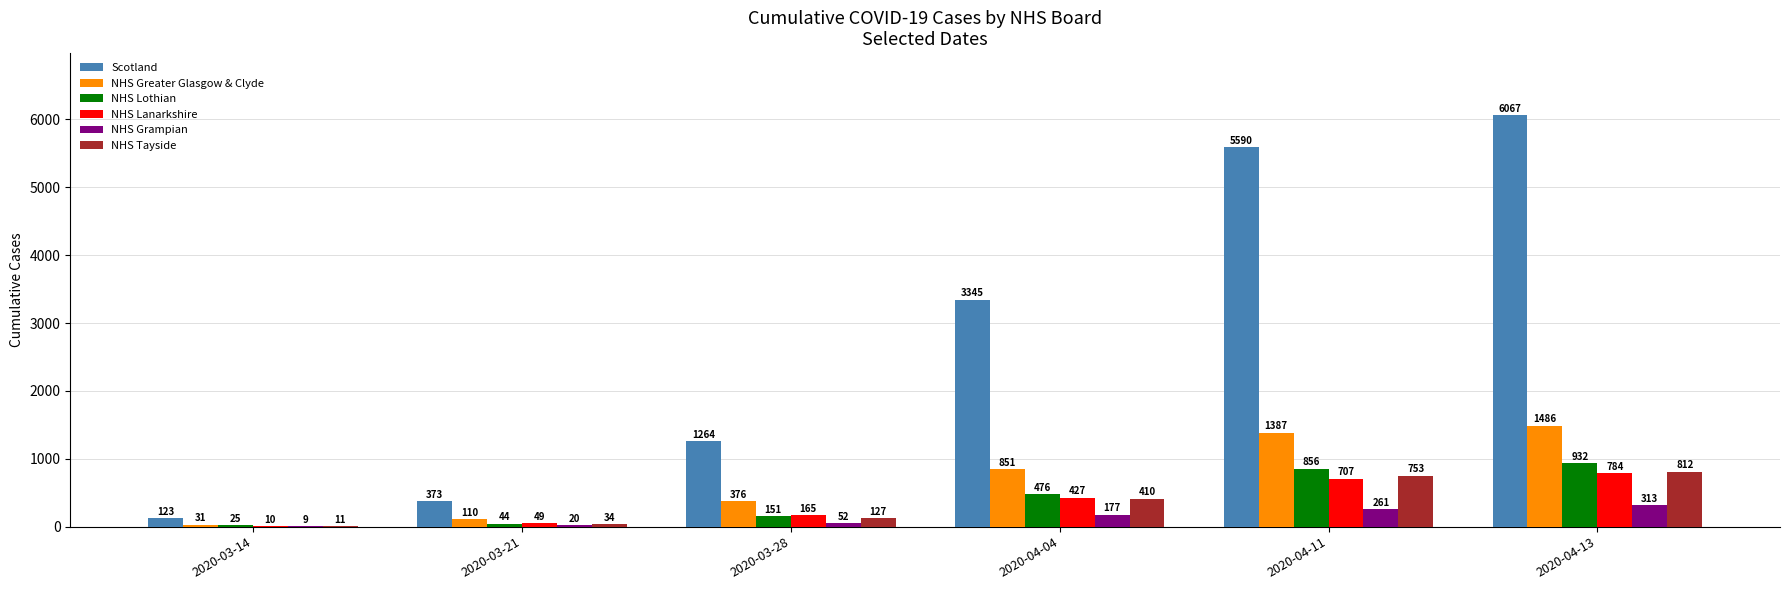

What is the difference between the NHS Greater Glasgow & Clyde values at 2020-04-11 and 2020-03-21?

1277